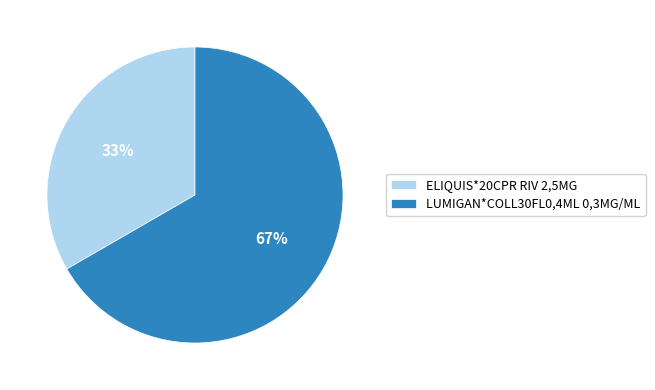

Is it true that LUMIGAN*COLL30FL0,4ML 0,3MG/ML is 67% of the pie?

True